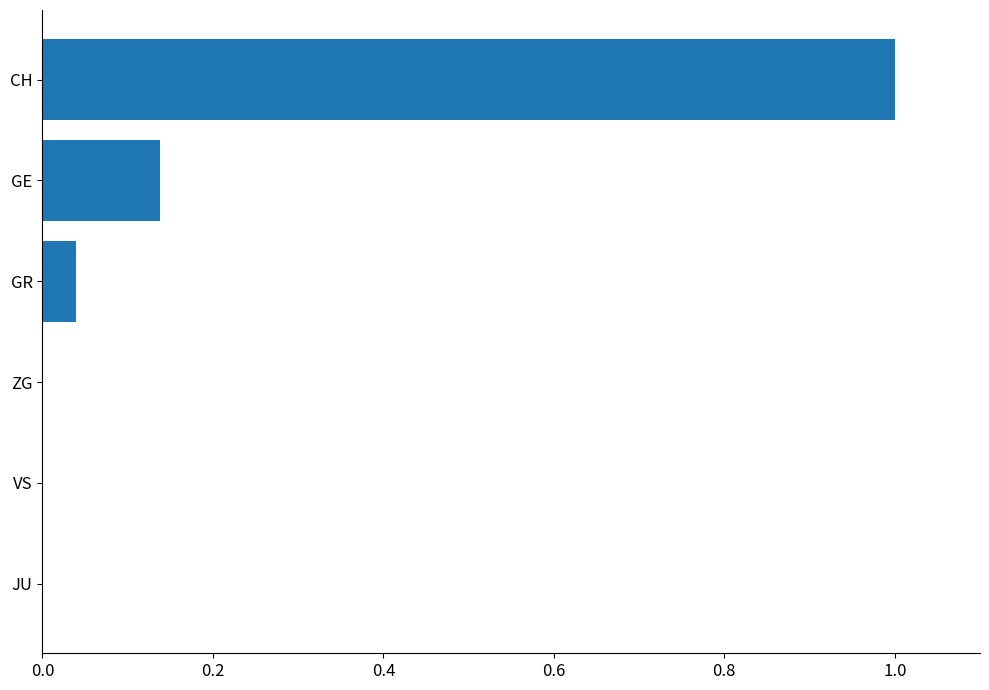

Which has a higher value, GE or CH?

CH